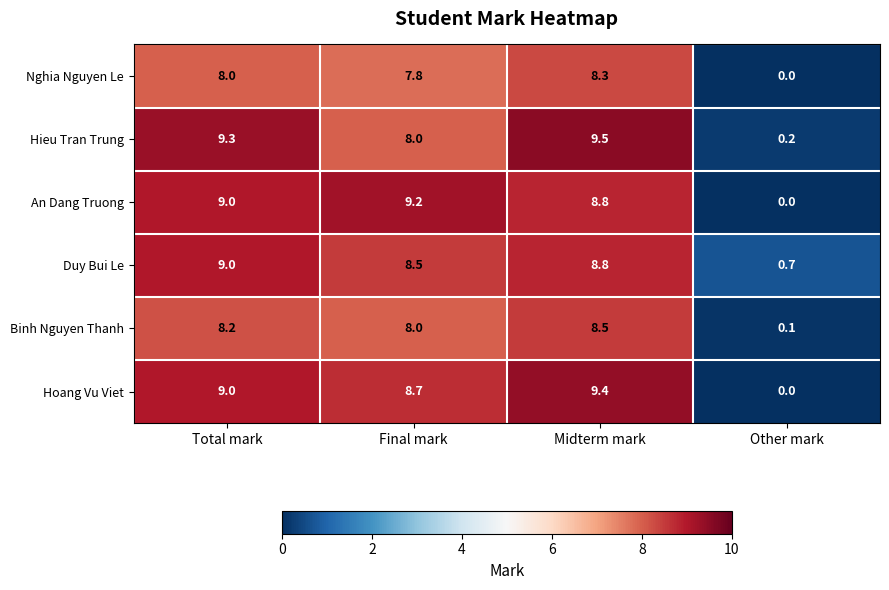

Rank the series by their maximum value, from lowest to highest.

Nghia Nguyen Le, Binh Nguyen Thanh, Duy Bui Le, An Dang Truong, Hoang Vu Viet, Hieu Tran Trung